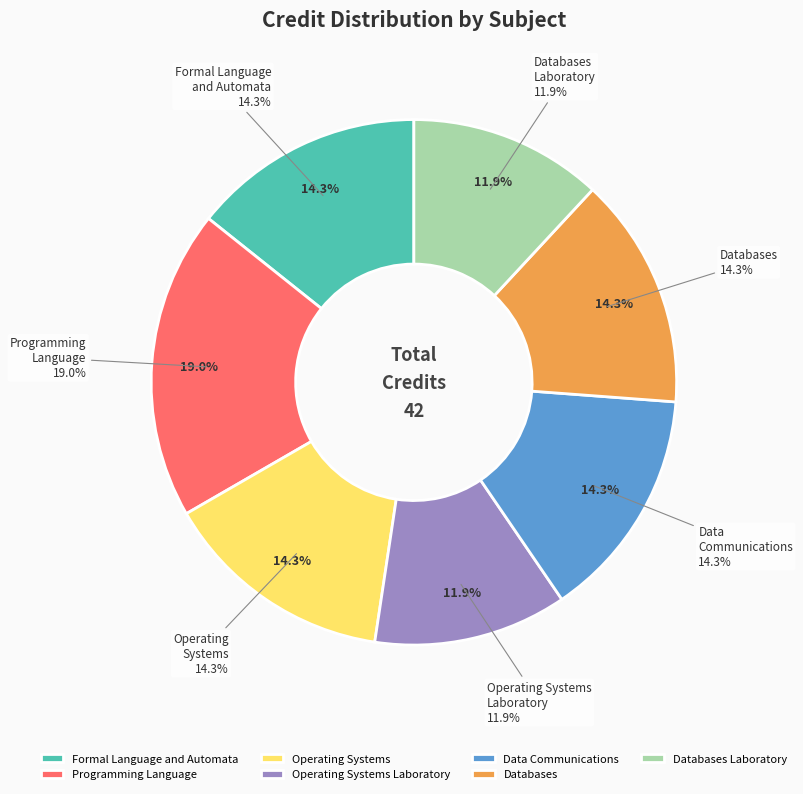

What is the total percentage of Databases and Formal Language
and Automata?

28.6%